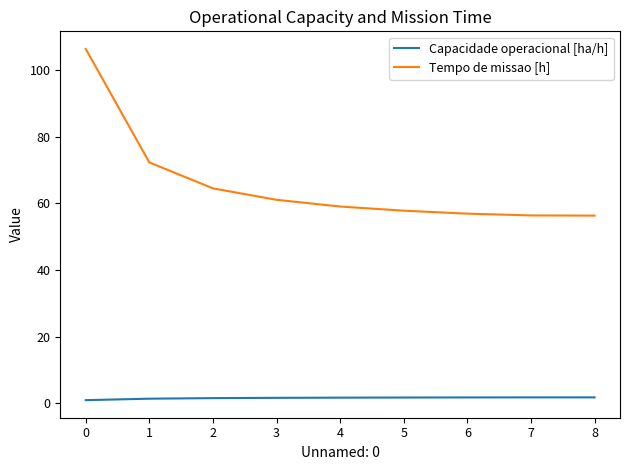

Rank the series at 3 from lowest to highest value.

Capacidade operacional [ha/h], Tempo de missao [h]